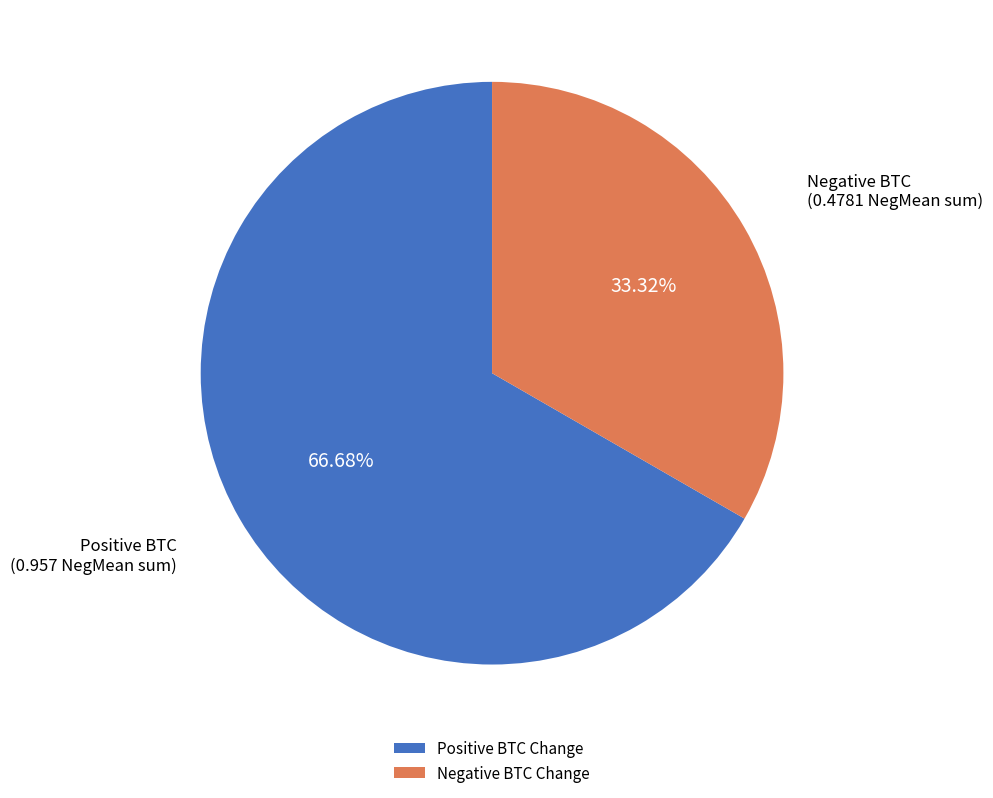

Which category has the smallest portion of the pie?

Negative BTC Change